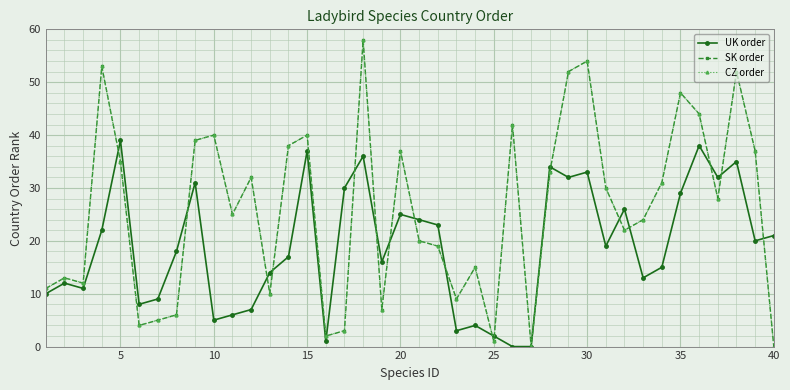

Does the chart have visible grid lines?

Yes